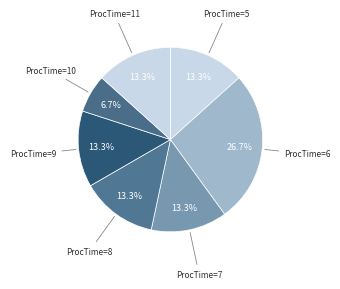

How much of the chart is everything except ProcTime=11?

86.7%